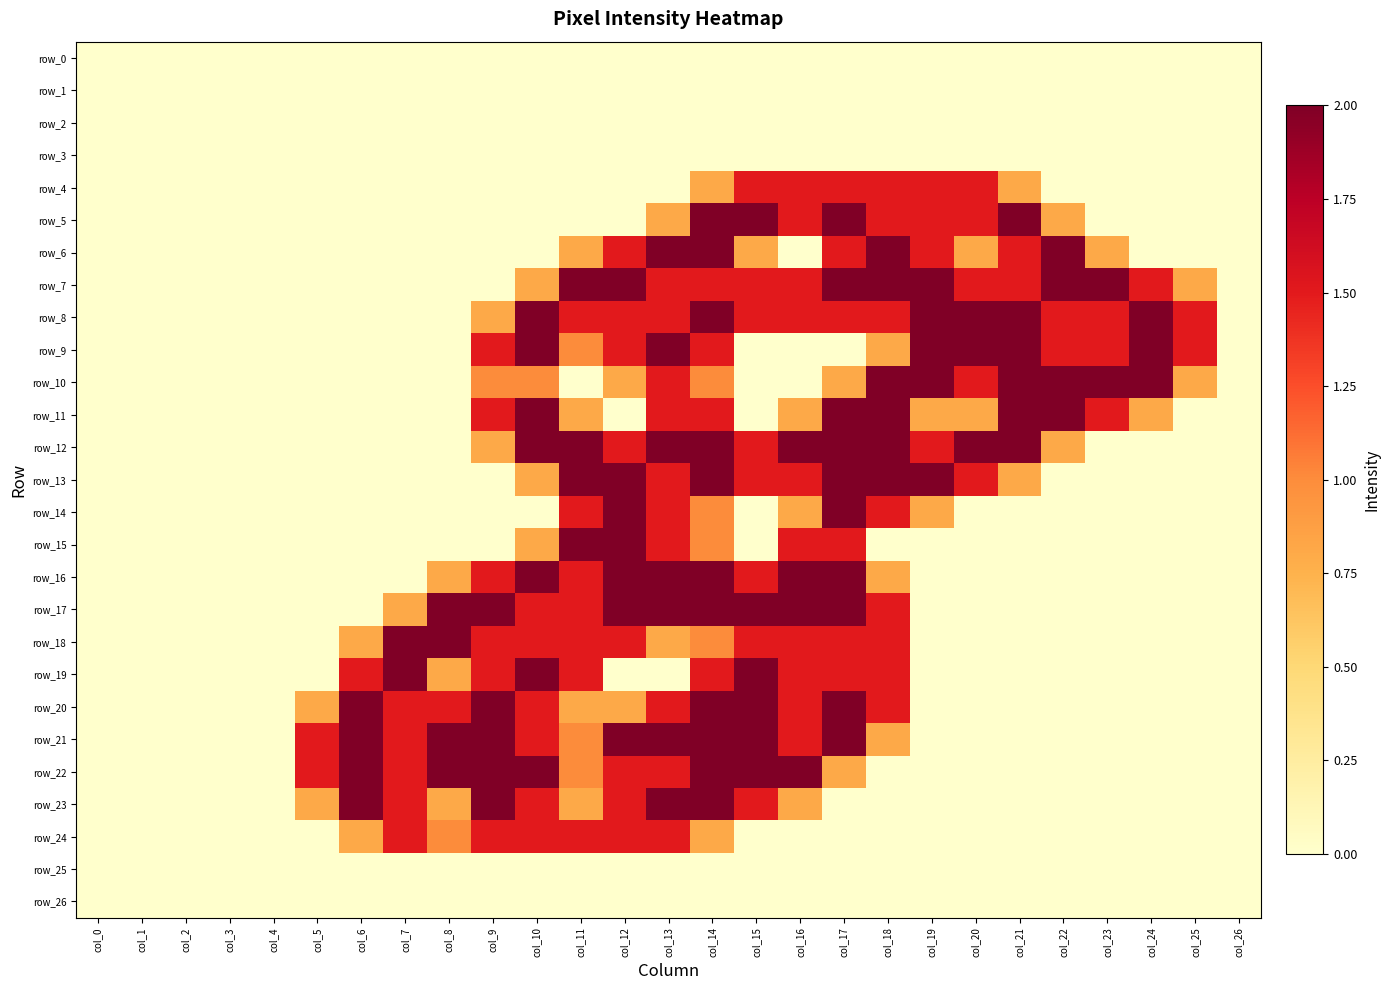

At which category is the sum across all series the highest?

col_14